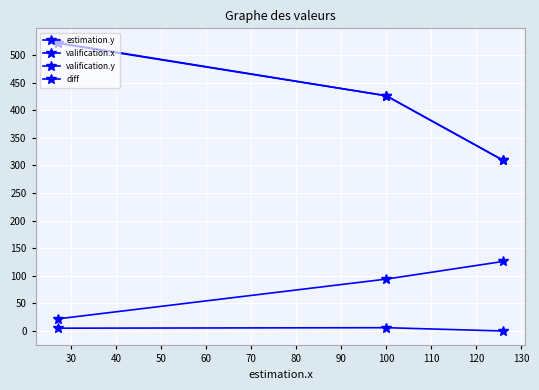

What is the spread (max minus min) of values at 40?

516.9